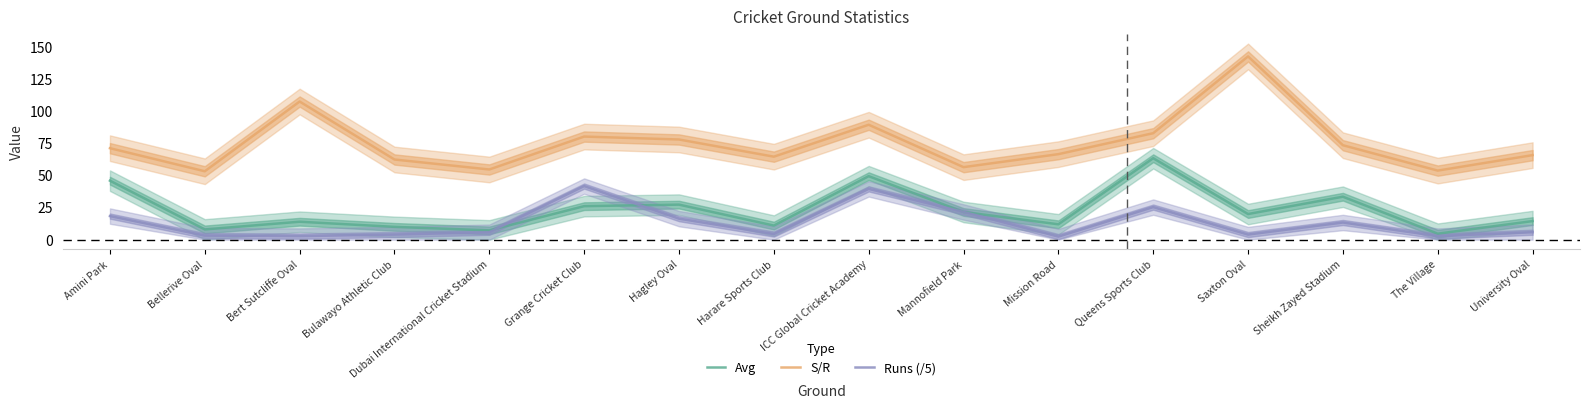

The value of Runs (/5) at Mission Road is 2.4. True or false?

True